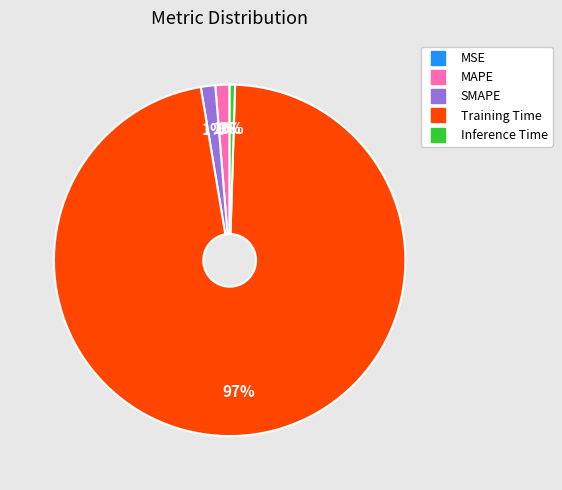

To the nearest percent, what percentage of the pie is SMAPE?

1%